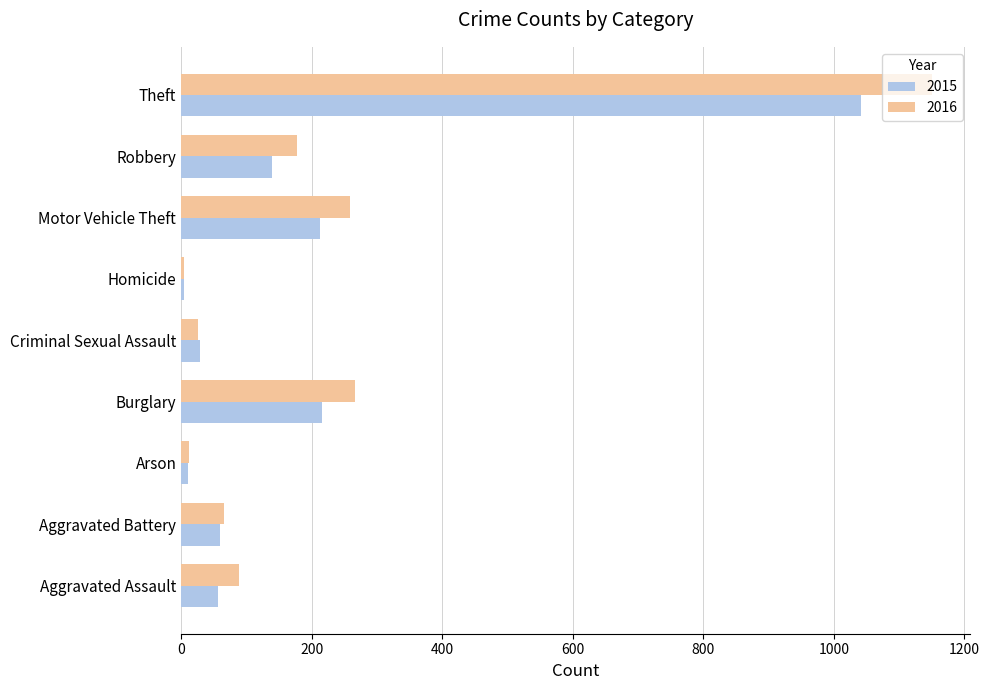

What is the difference between the maximum and minimum values in the 2016 series?

1147